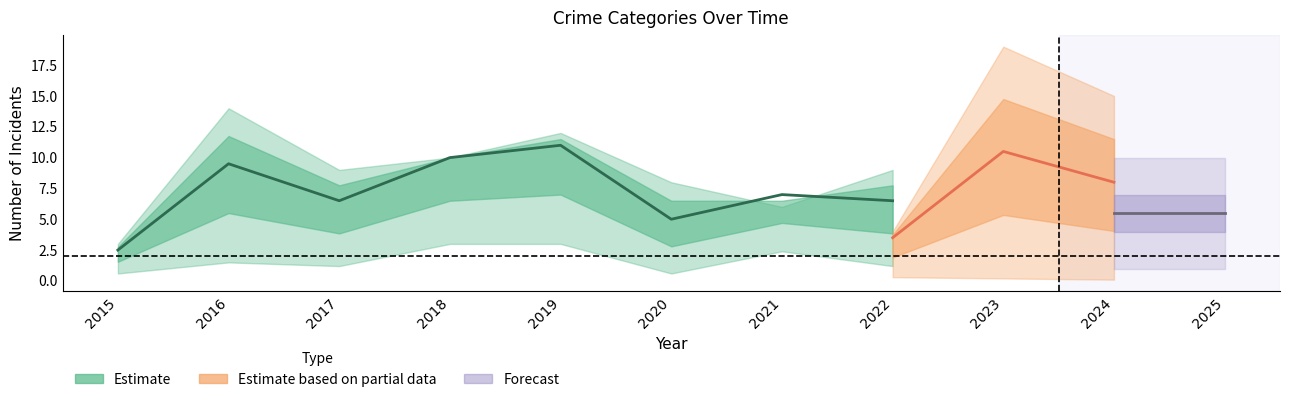

What is the difference between the Aggravated Battery values at 2024 and 2015?

5